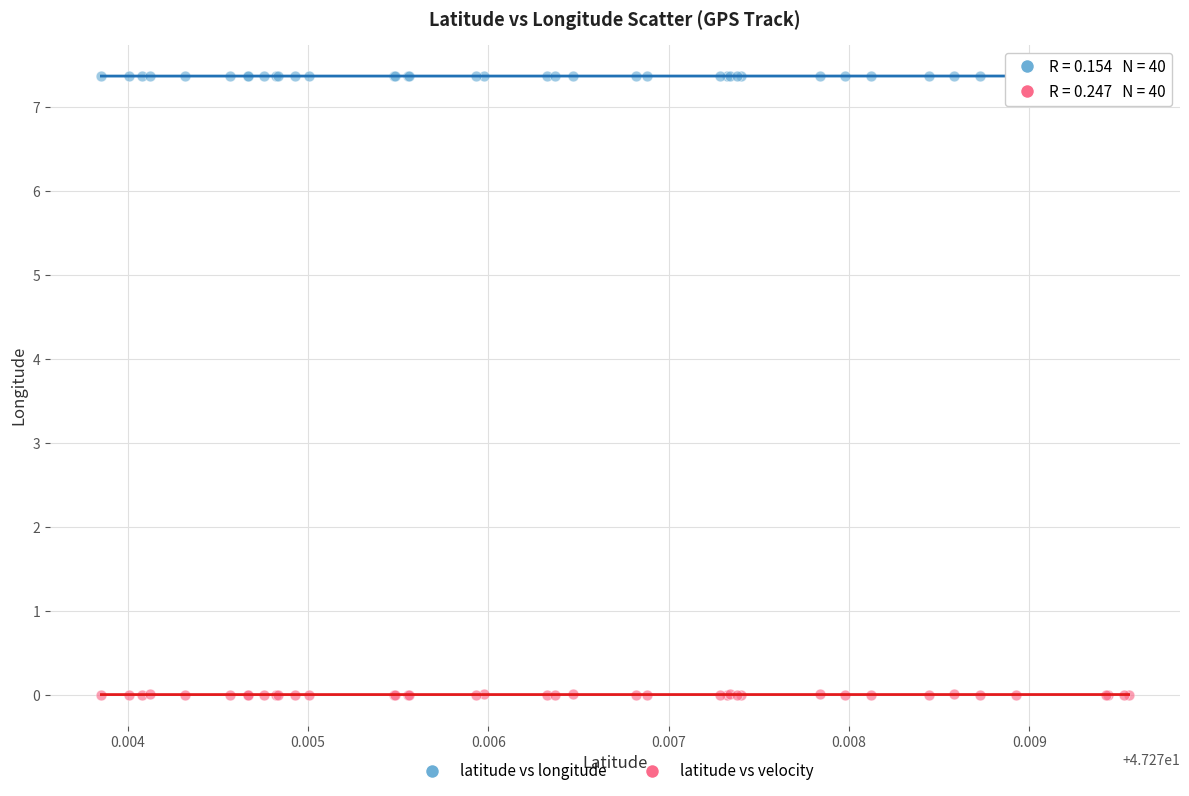

Which series contains the highest Y value?

latitude vs longitude